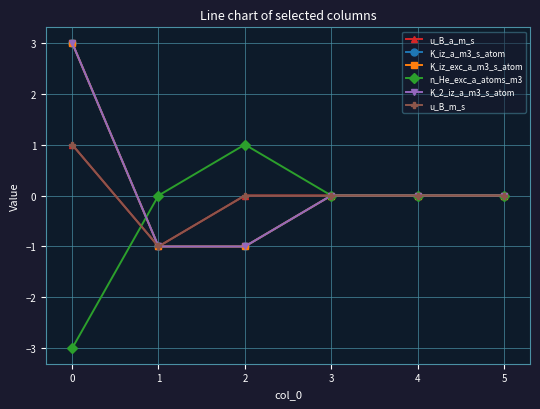

Does the chart have visible grid lines?

Yes